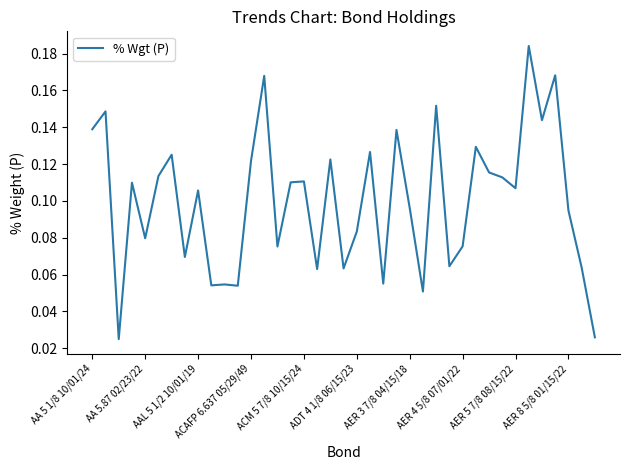

Is this an area chart (filled region under the line)?

No